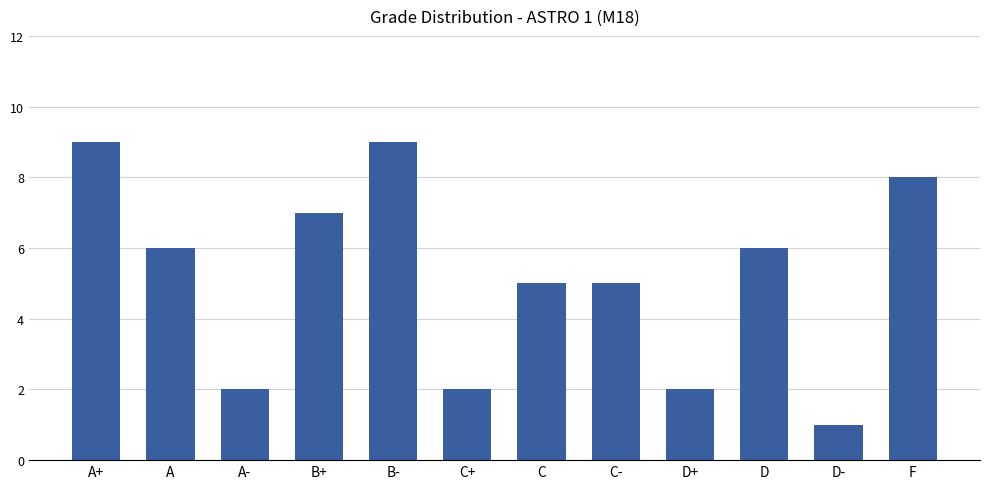

Which category has the lowest value across all series?

D-